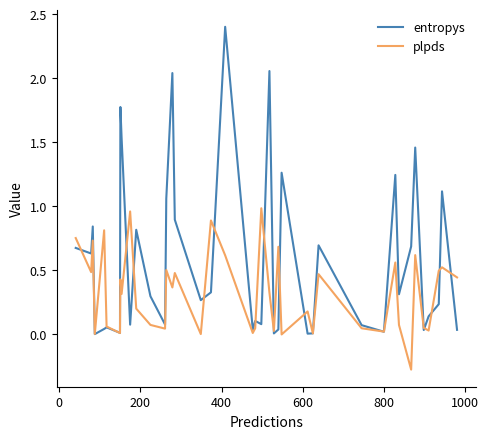

How many distinct data groups are displayed?

2